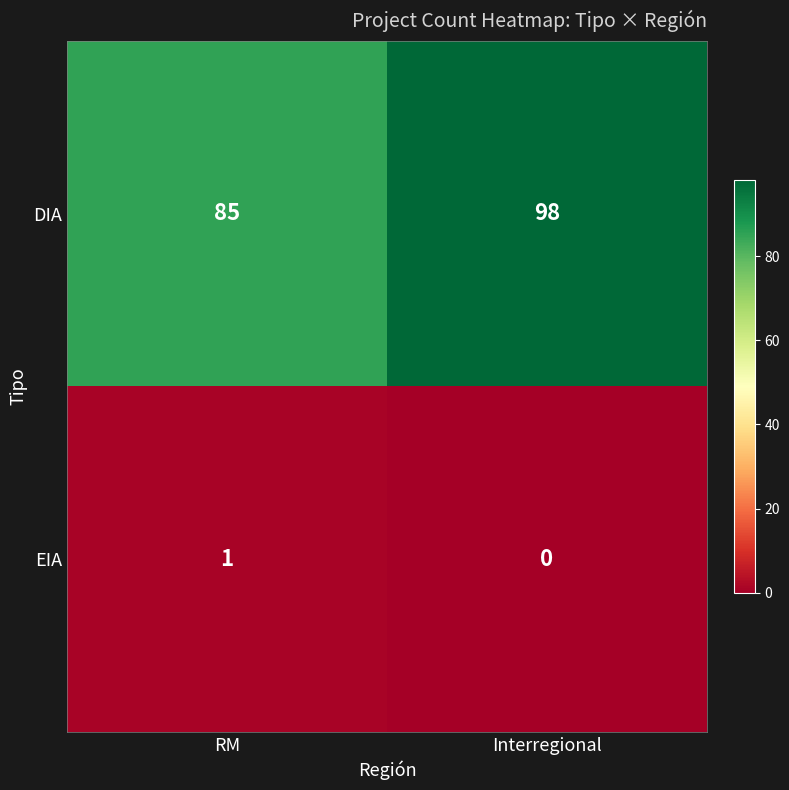

Count the number of categories in the chart.

2